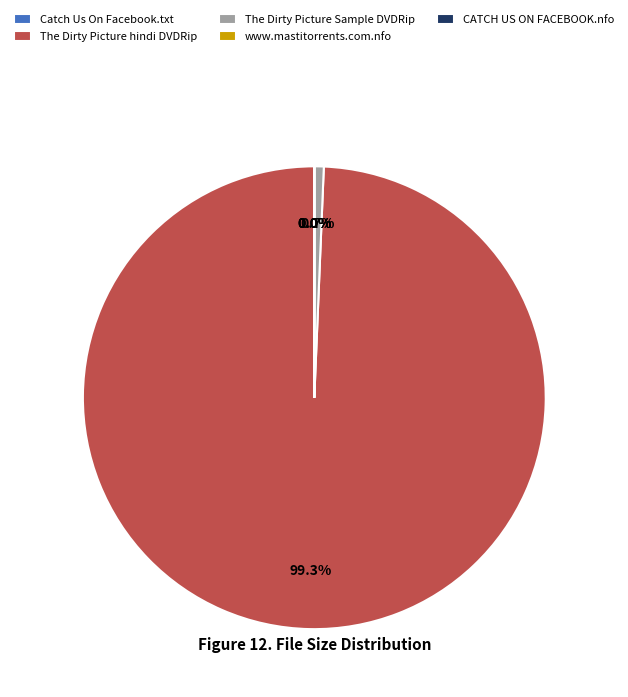

Which slice is the largest?

The Dirty Picture hindi DVDRip